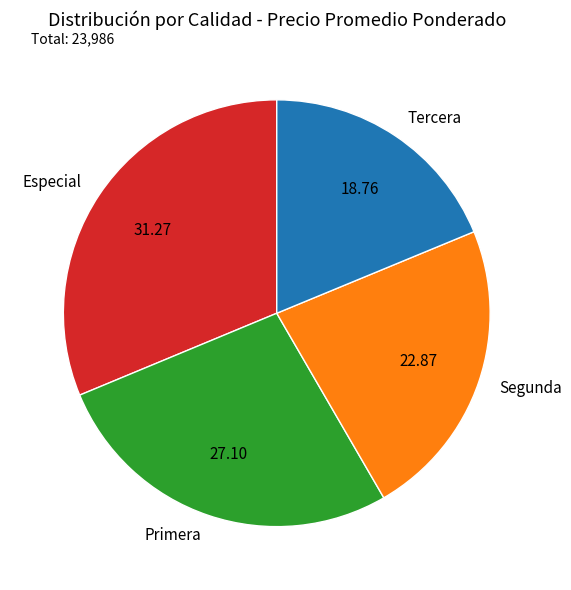

What is the smallest slice in the pie chart?

Tercera